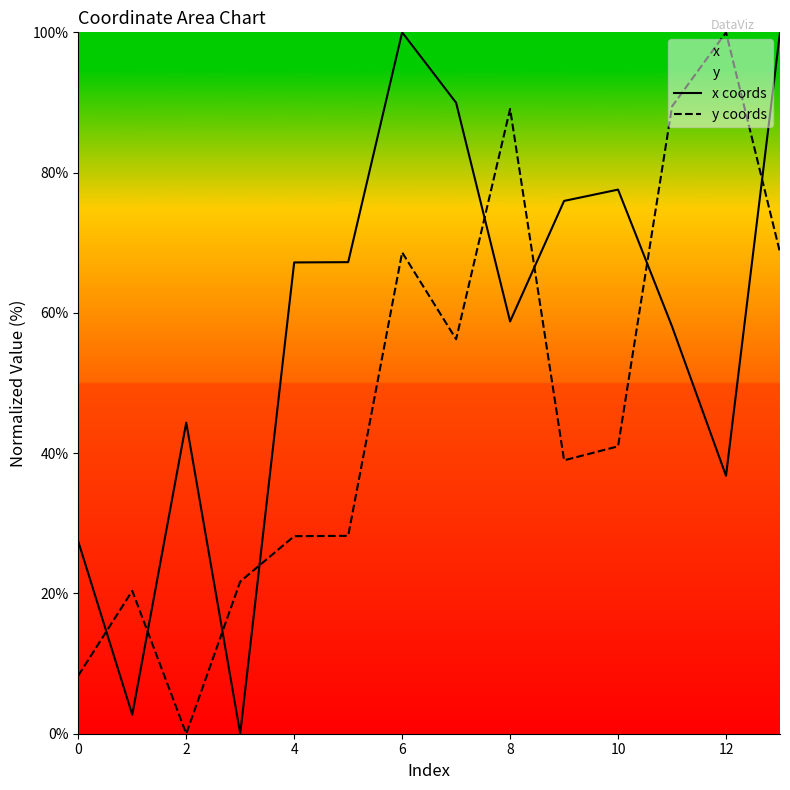

Which series changed the most between 8 and 10?

y coords